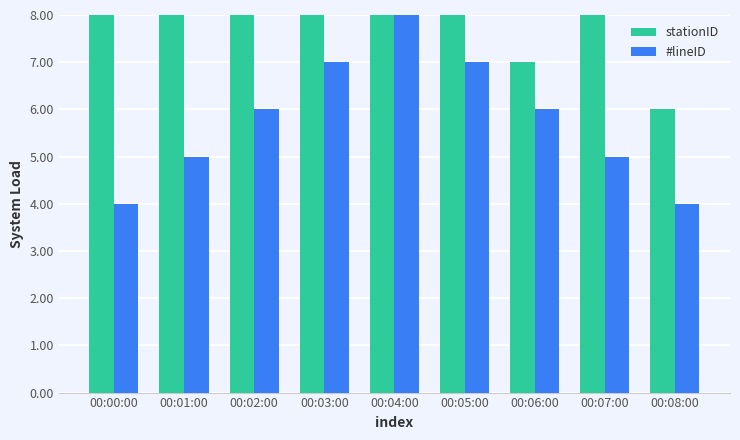

True or false: stationID has a value of 15 at 00:03:00.

True